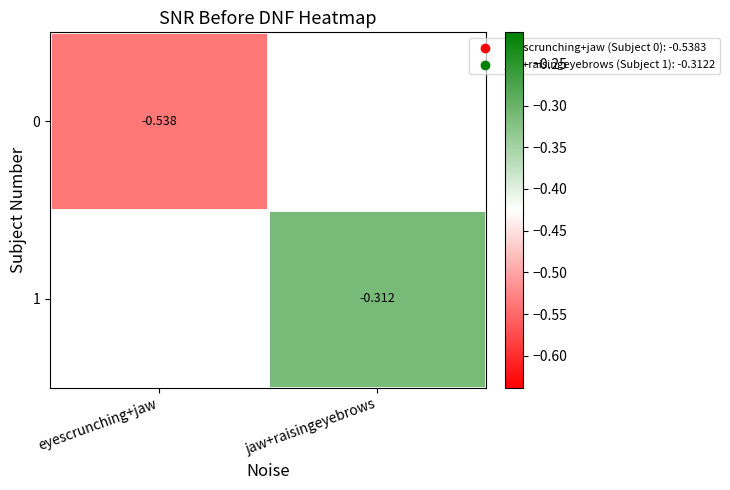

Is it true that 0 equals -0.1 at eyescrunching+jaw?

False